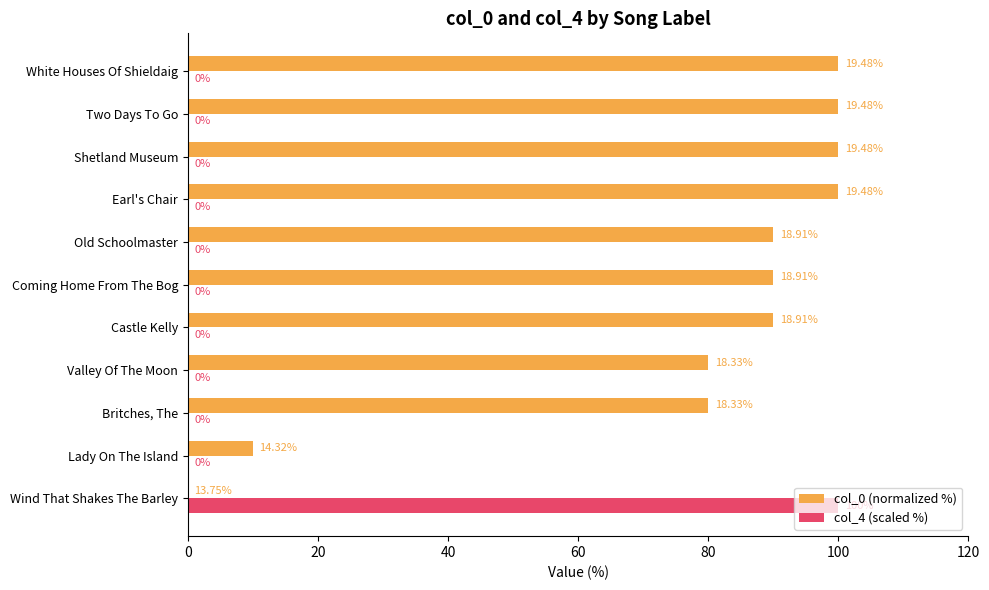

Which series changed the most between Wind That Shakes The Barley and Castle Kelly?

col_4 (scaled %)